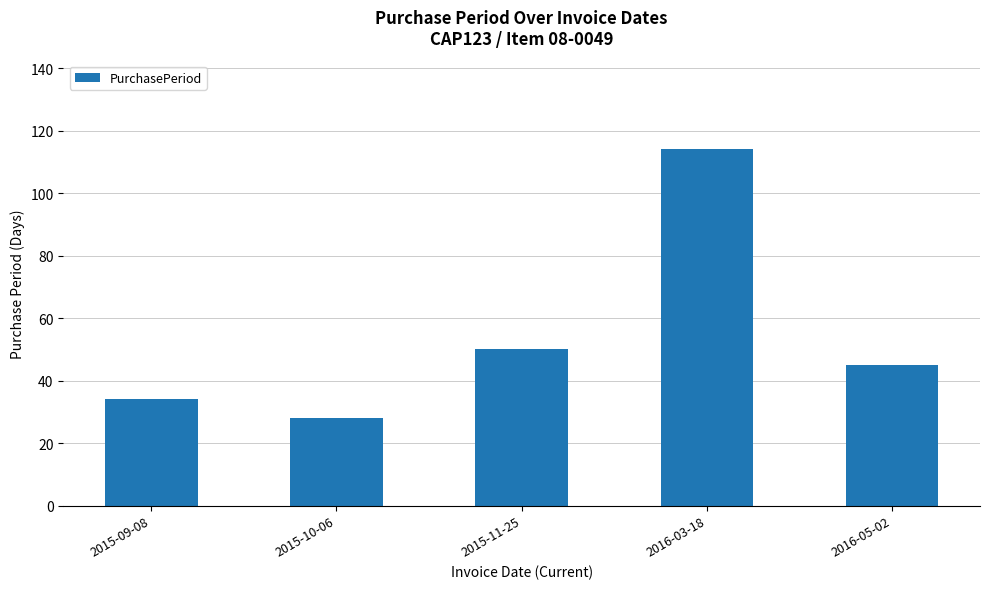

What is the difference between the maximum and minimum values?

86